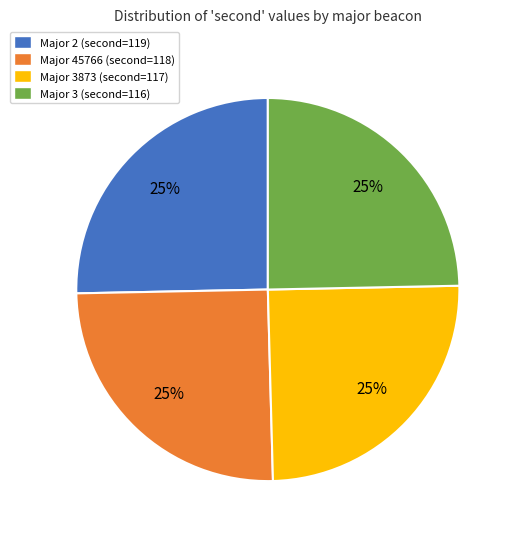

Is there a majority slice in this chart?

No